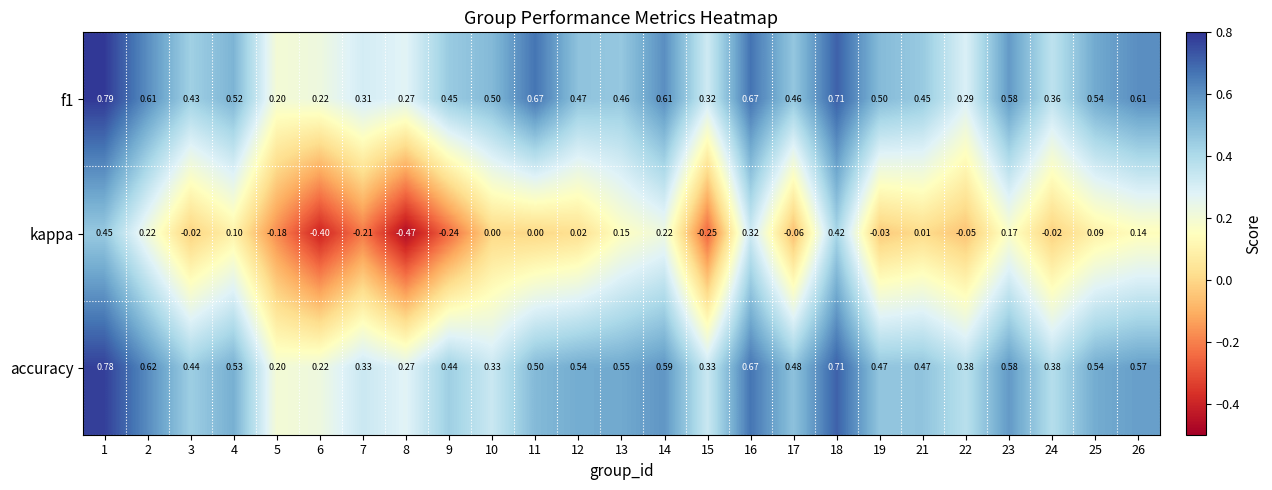

At how many categories does at least one series exceed 0?

25